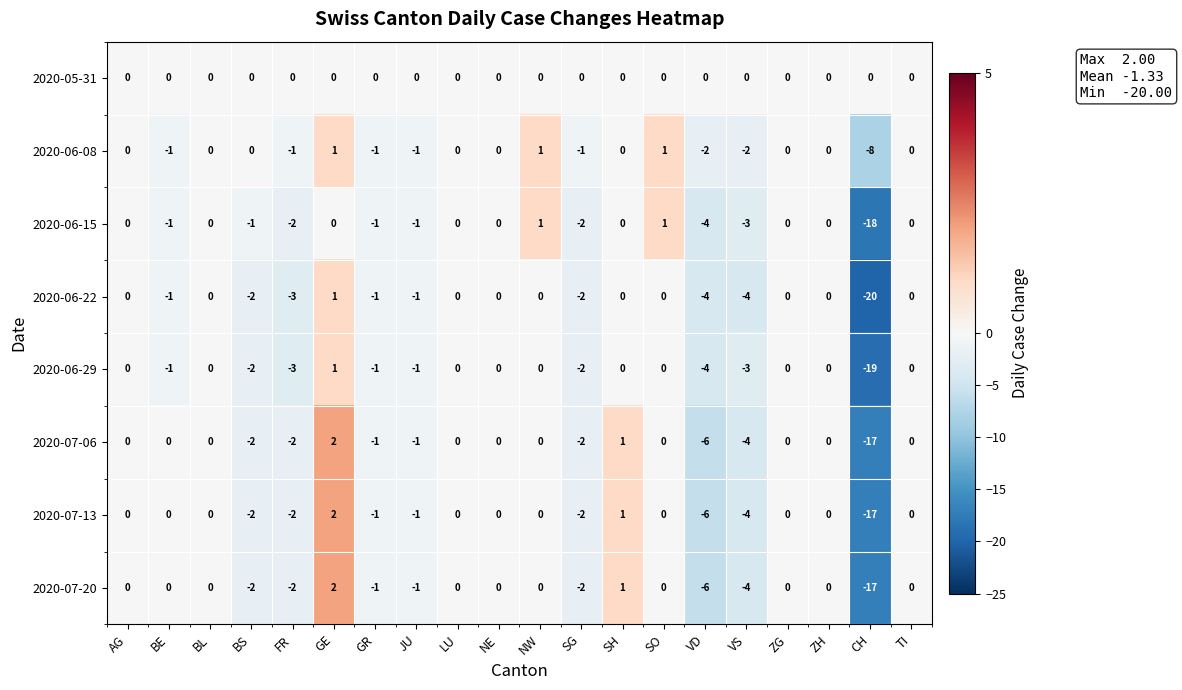

Which series has the widest spread of values?

2020-06-22